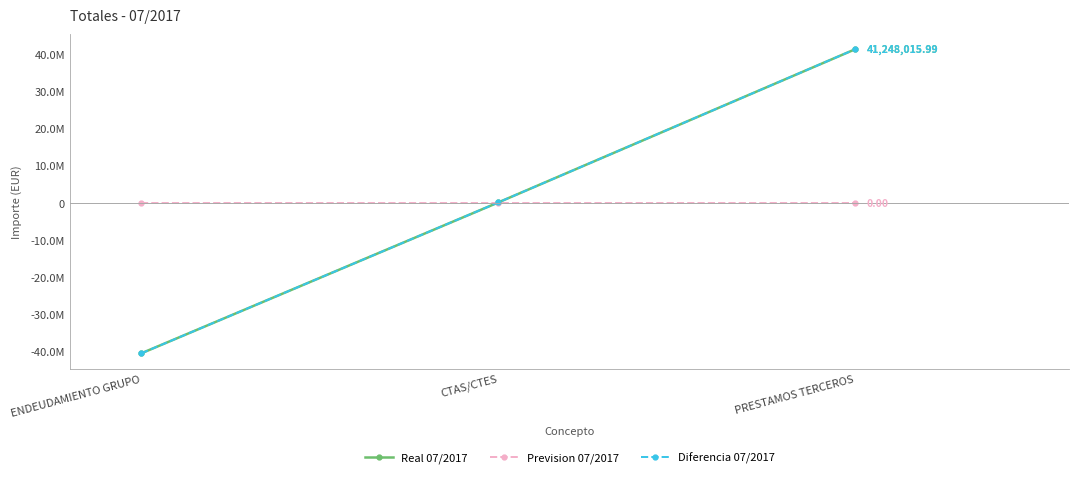

What is the value of the Real 07/2017 point at the 3rd from the left?

41248016.0